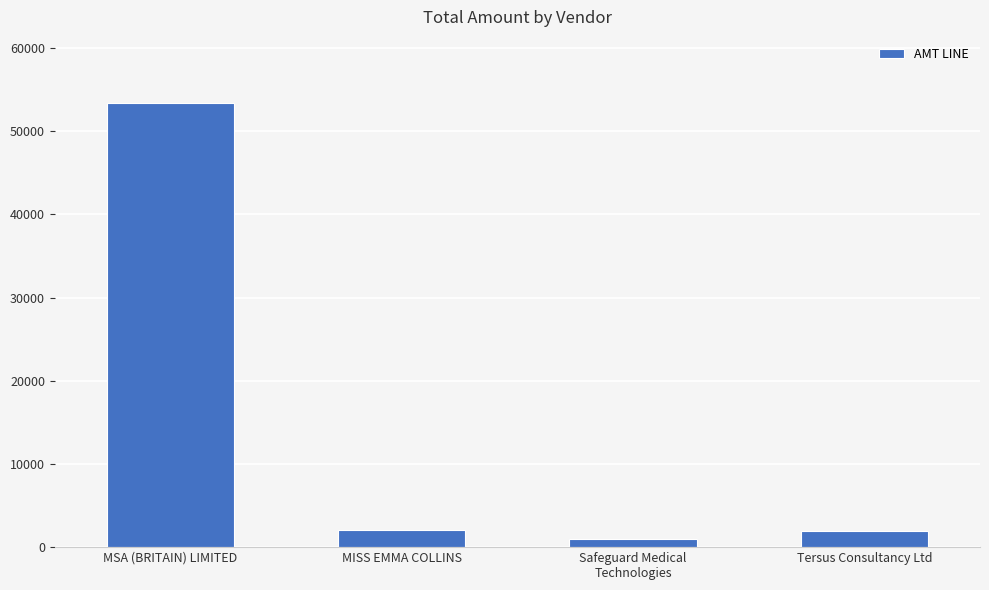

Does the chart contain stacked bars?

No